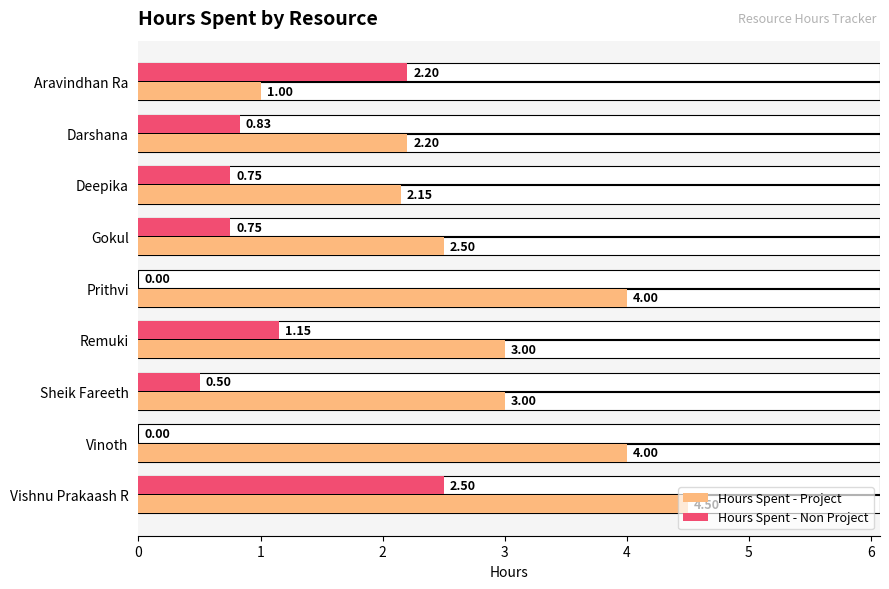

The value of Hours Spent - Non Project at 0 is 3.6. True or false?

False